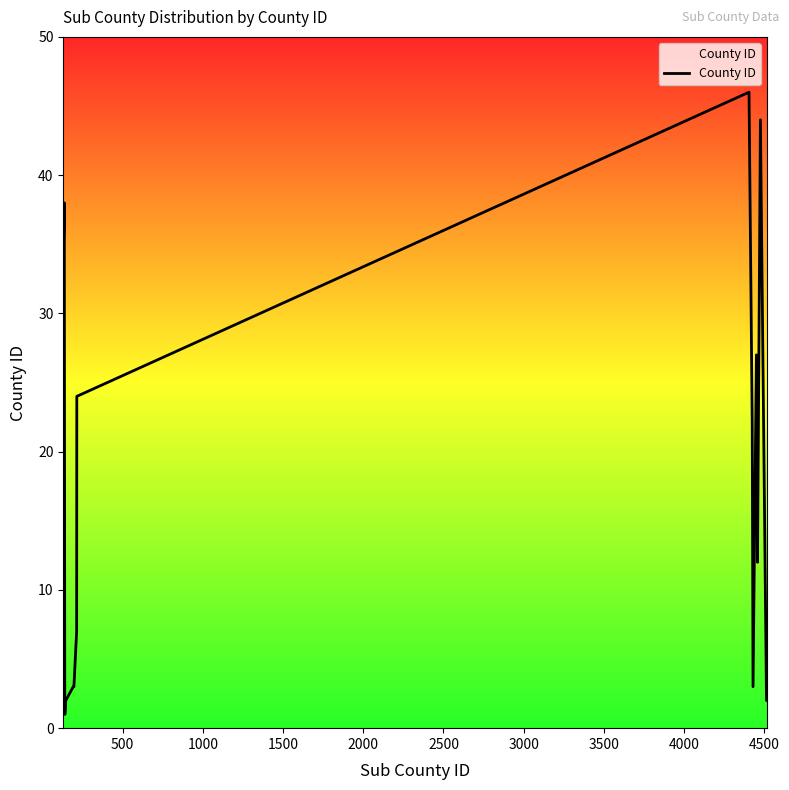

What is the smallest value displayed?

1